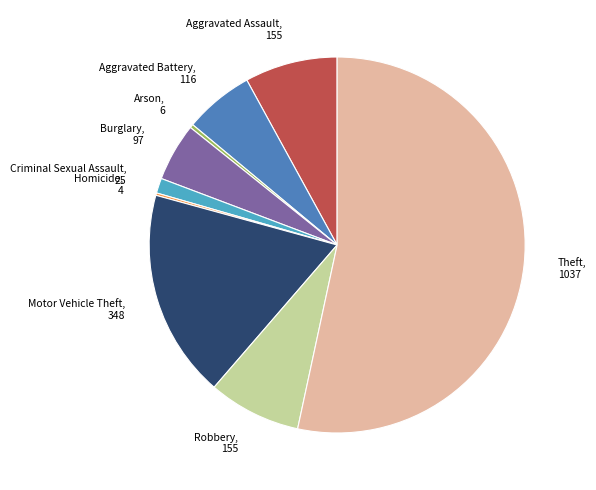

Do Motor Vehicle Theft, 348 and Aggravated Assault, 155 together represent more than half of the pie?

No